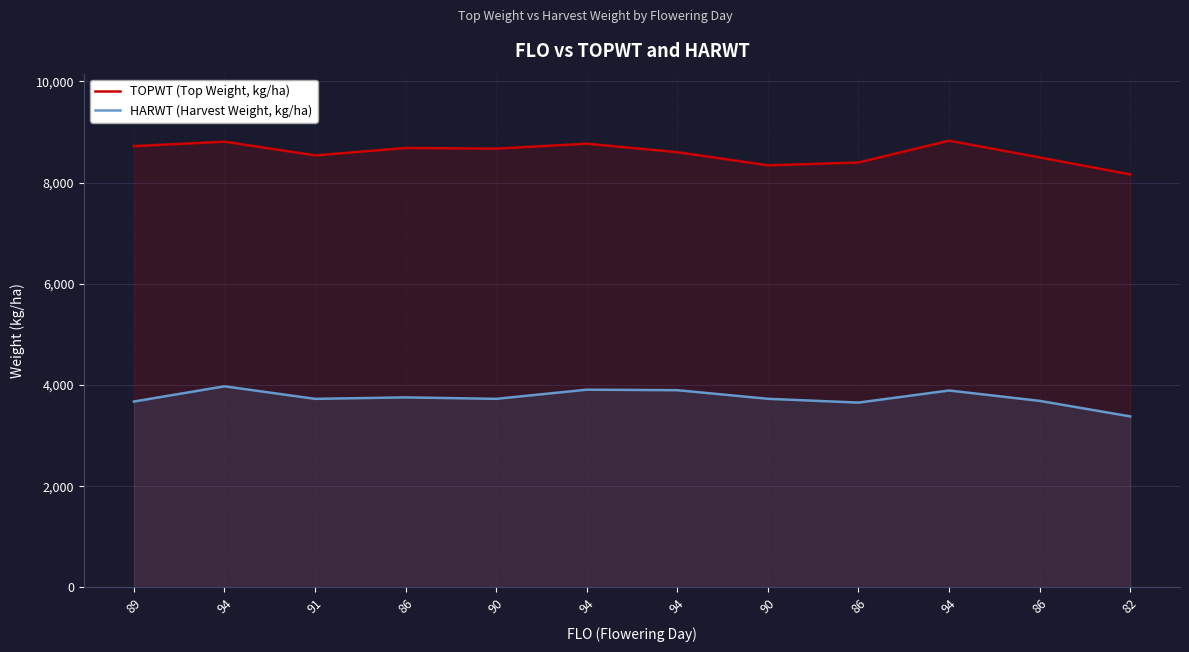

Reading right to left, transcribe all the data shown in this chart.

TOPWT (Top Weight, kg/ha): 82=8164	86=8498	94=8830	86=8398	90=8343	94=8602	94=8770	90=8673	86=8685	91=8539	94=8810	89=8722
HARWT (Harvest Weight, kg/ha): 82=3379	86=3686	94=3891	86=3652	90=3727	94=3897	94=3907	90=3726	86=3755	91=3726	94=3974	89=3673